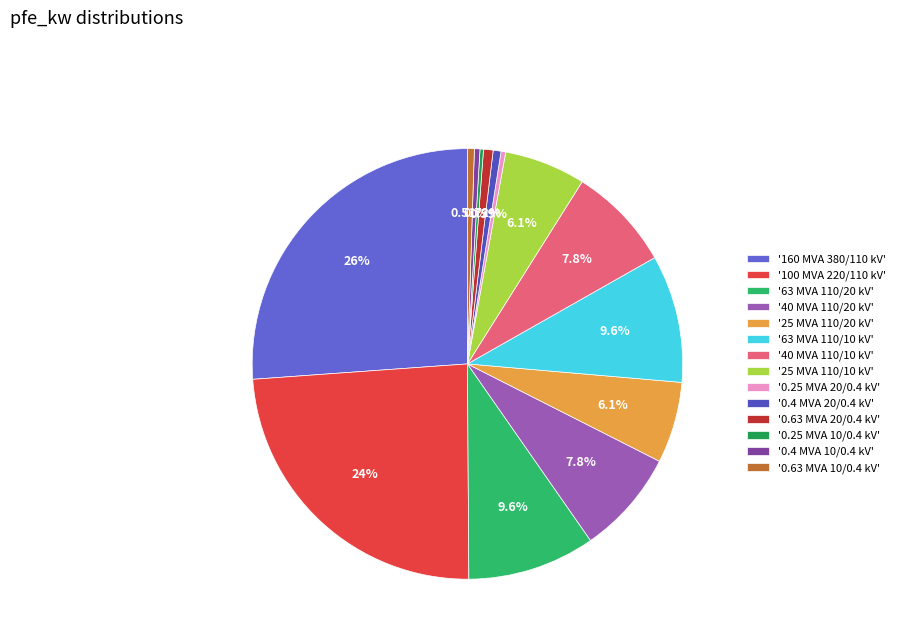

Count the number of slices in the pie.

14